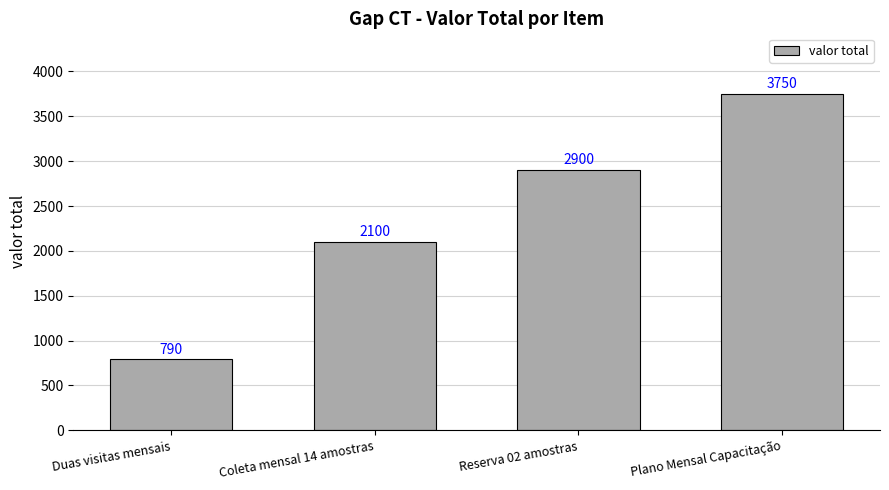

What is the change in value from Coleta mensal 14 amostras to Plano Mensal Capacitação?

+1650